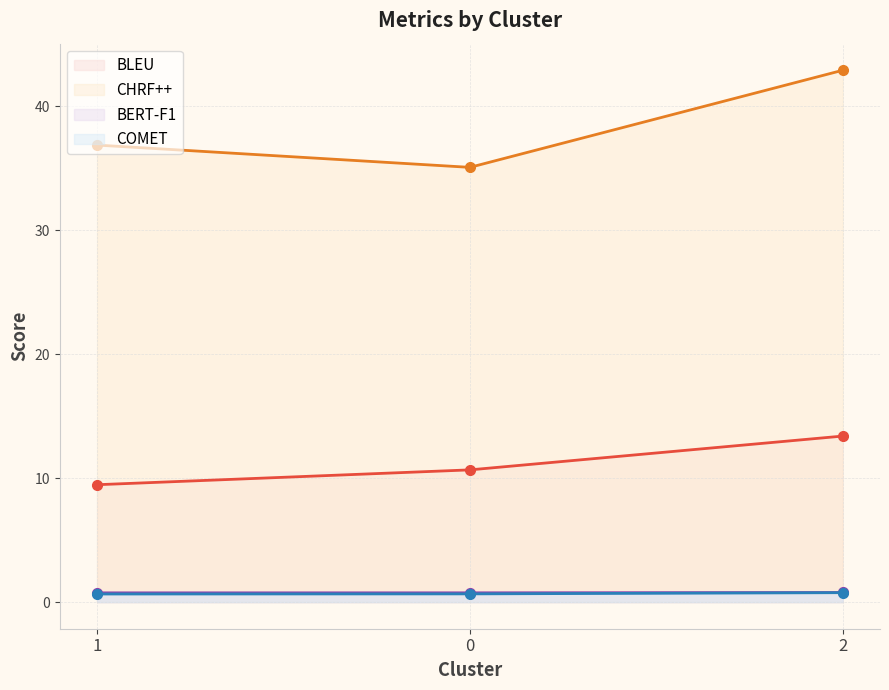

Count the COMET values in the range 0 to 1.

3